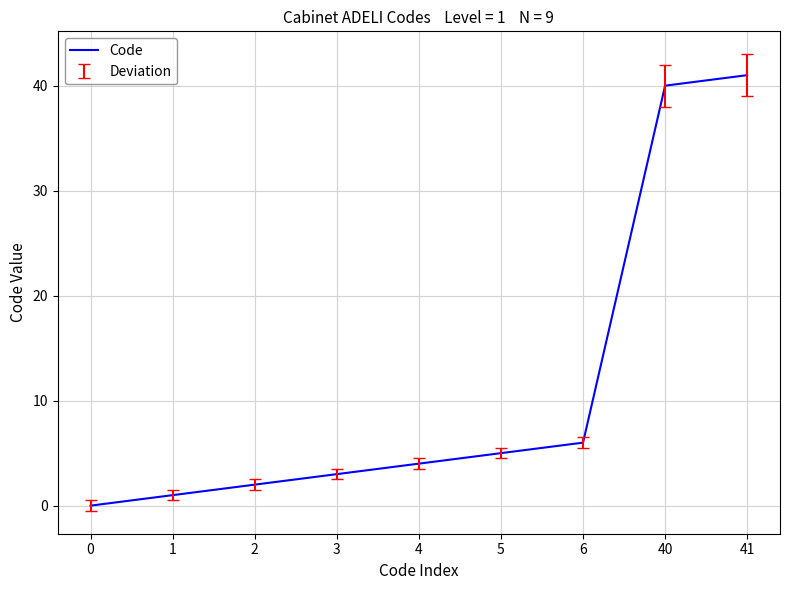

True or false: there are more than 2 points higher than both neighbors.

False